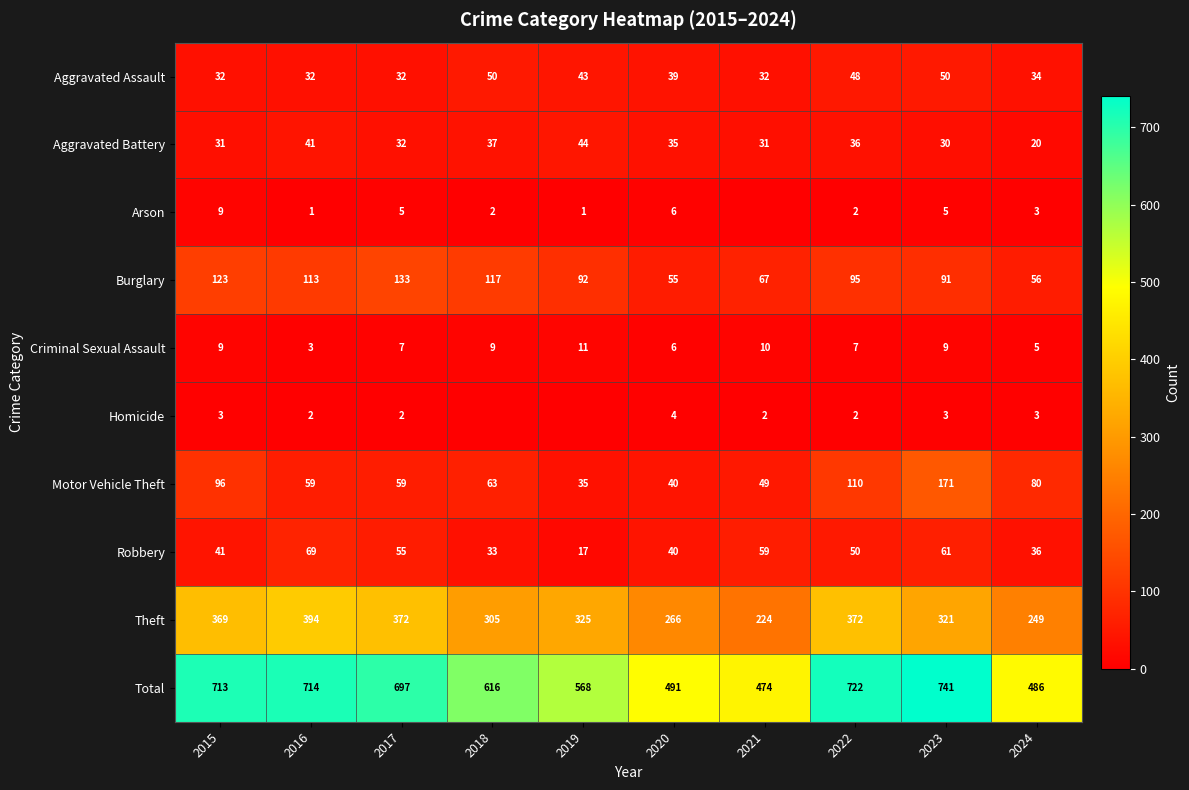

Is it true that Burglary equals 67 at 2021?

True